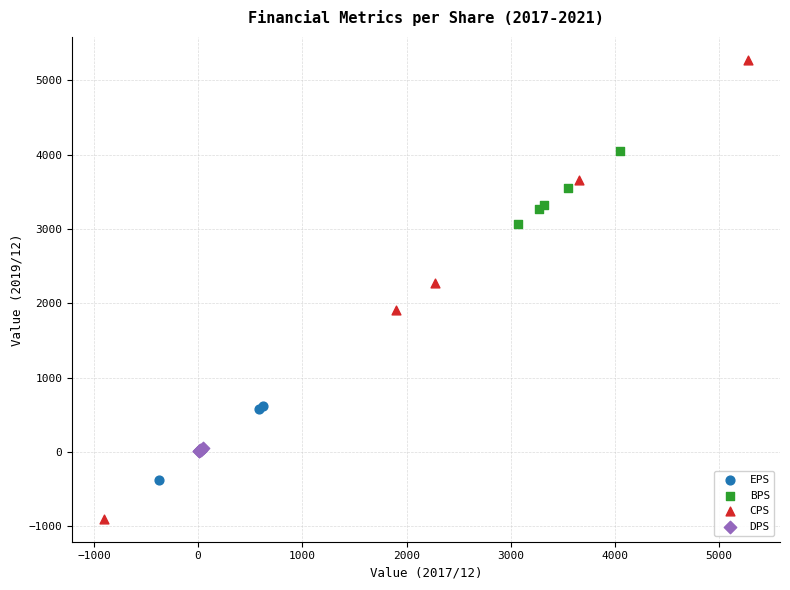

Which series reaches the maximum Y coordinate?

CPS